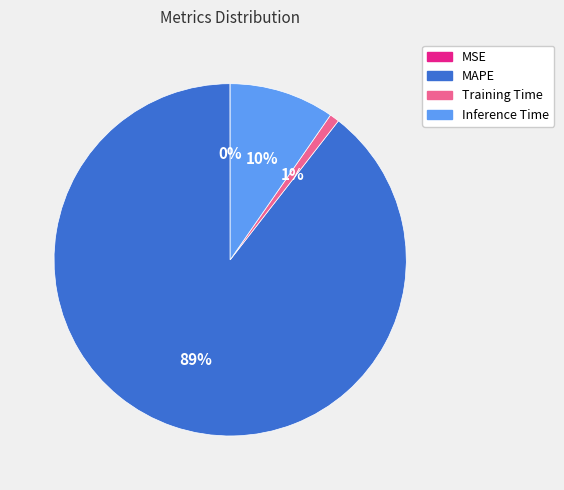

To the nearest percent, what percentage of the pie is Inference Time?

10%